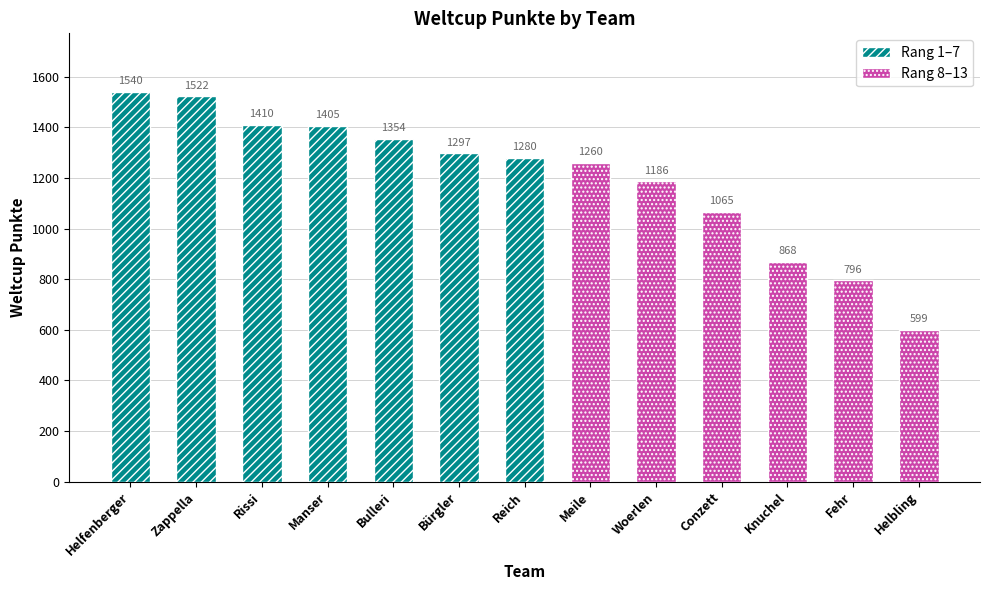

Between Bulleri and Woerlen, which is larger?

Bulleri